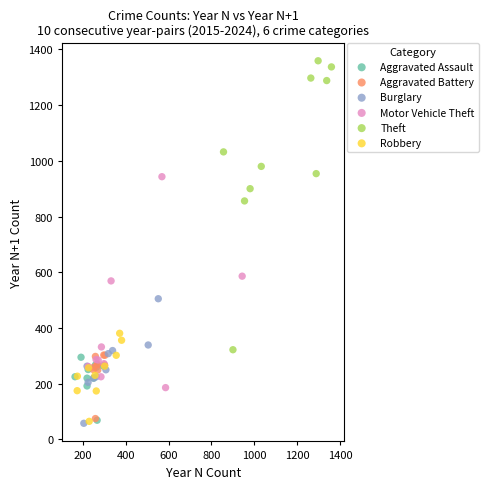

Which series contains the highest Y value?

Theft